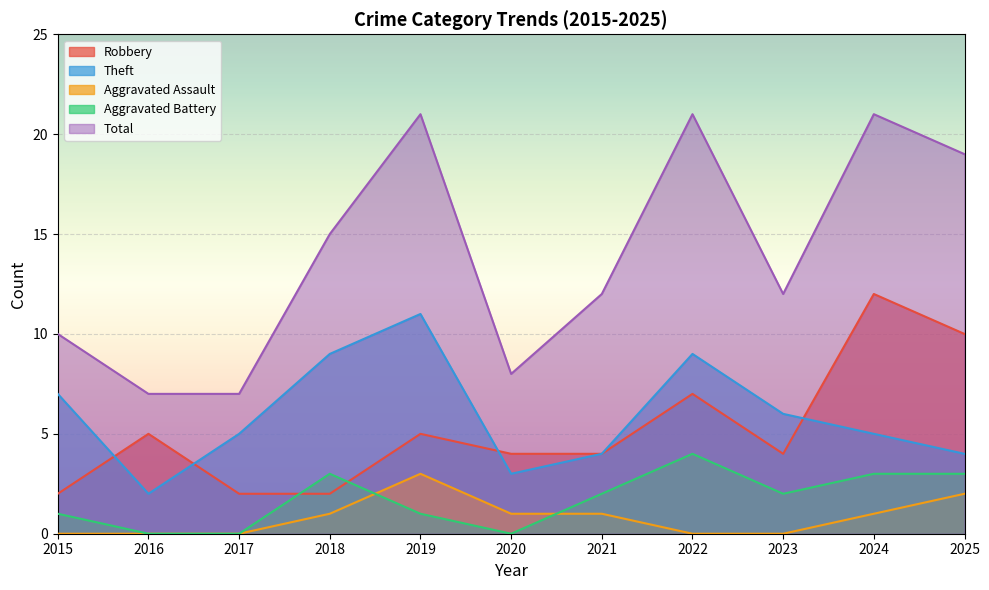

What is the total value across all series at 2015?

20